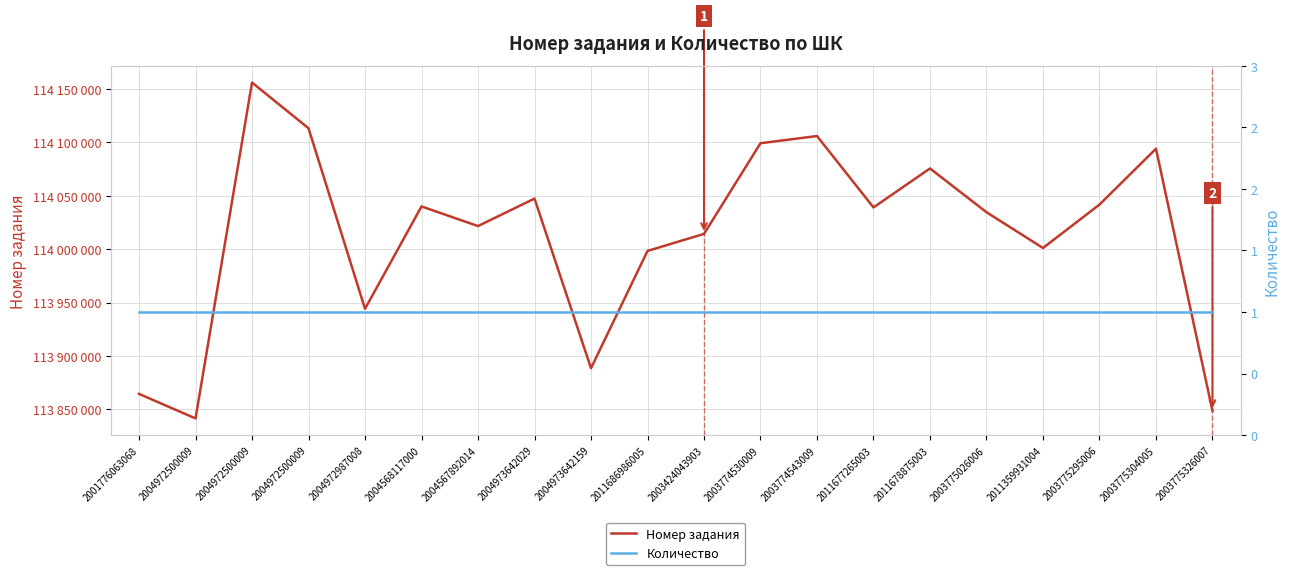

What is the difference between the Номер задания values at 2003775304005 and 2004973642159?

205431